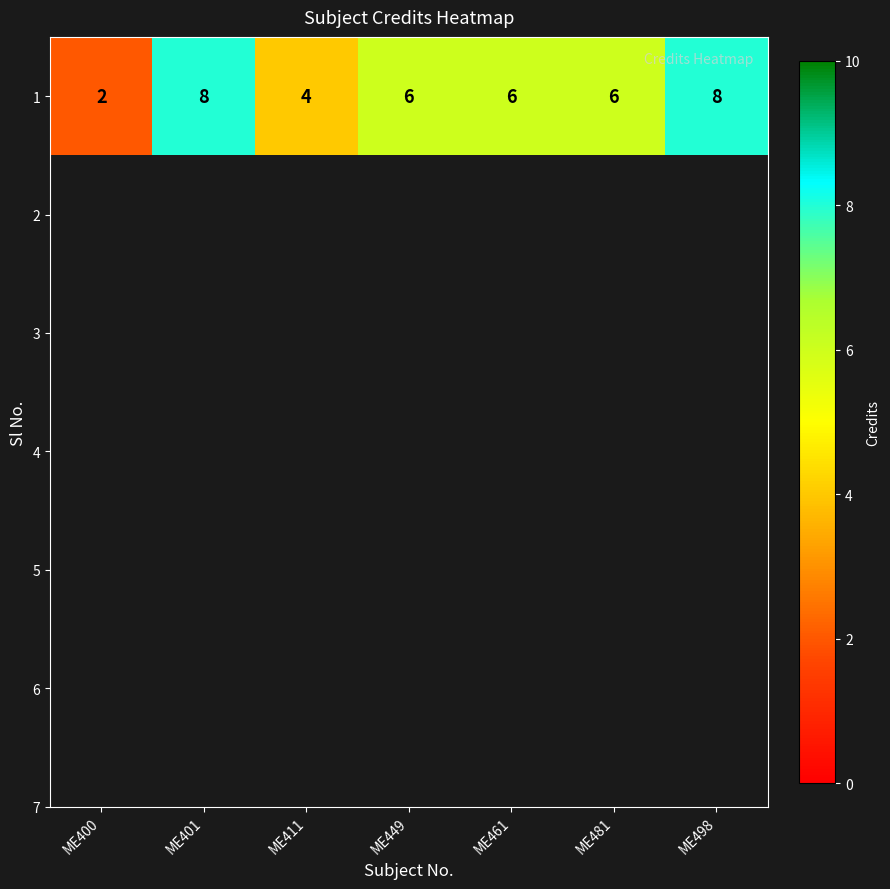

Which category has the highest value across all series?

ME401